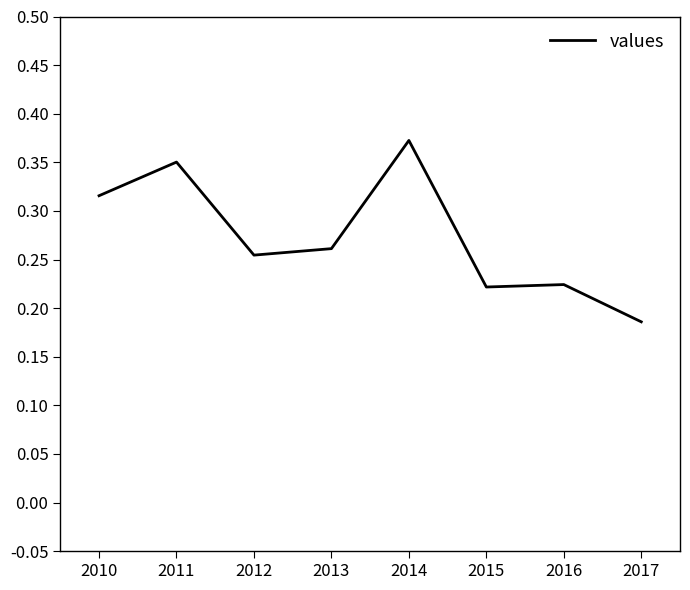

At which category does the chart reach its minimum across all series?

2017